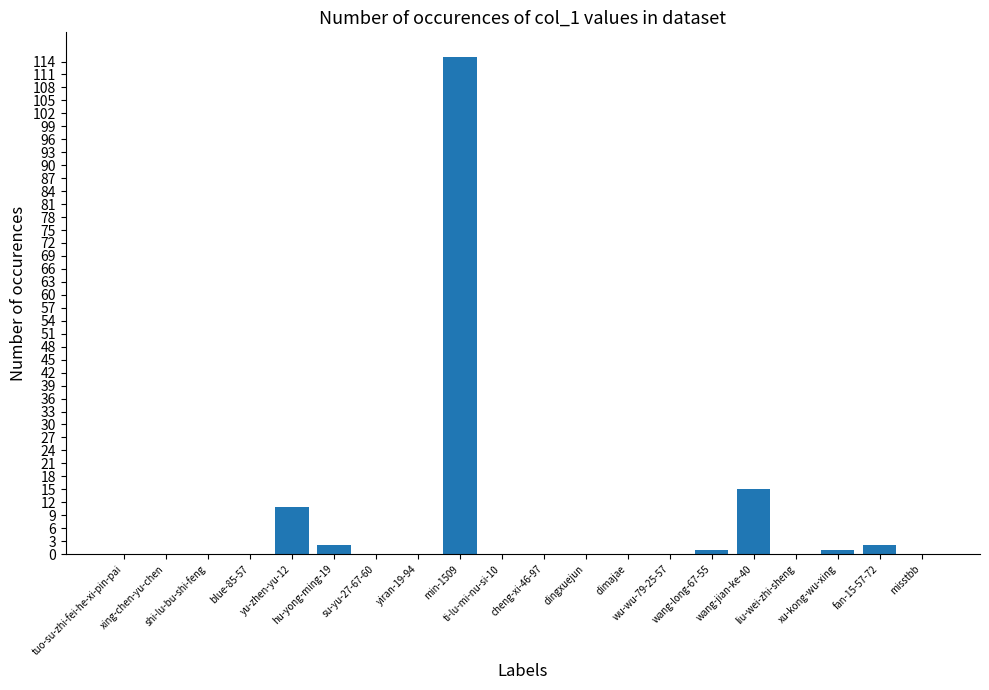

Are the bars horizontal?

No